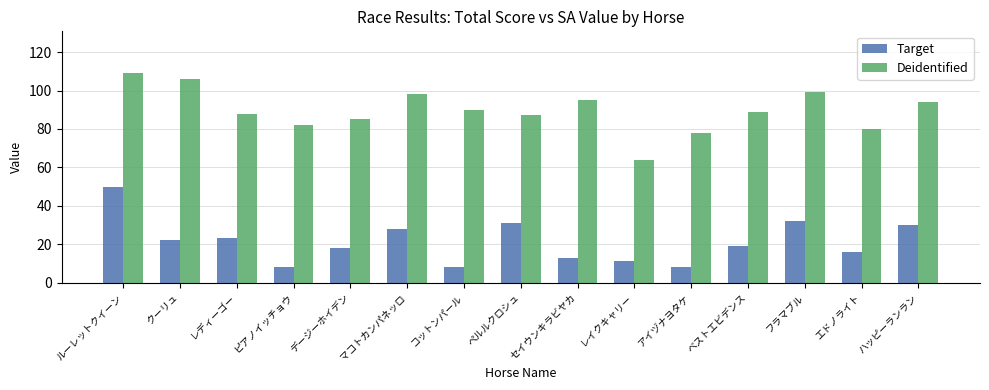

Count the number of categories in the chart.

15